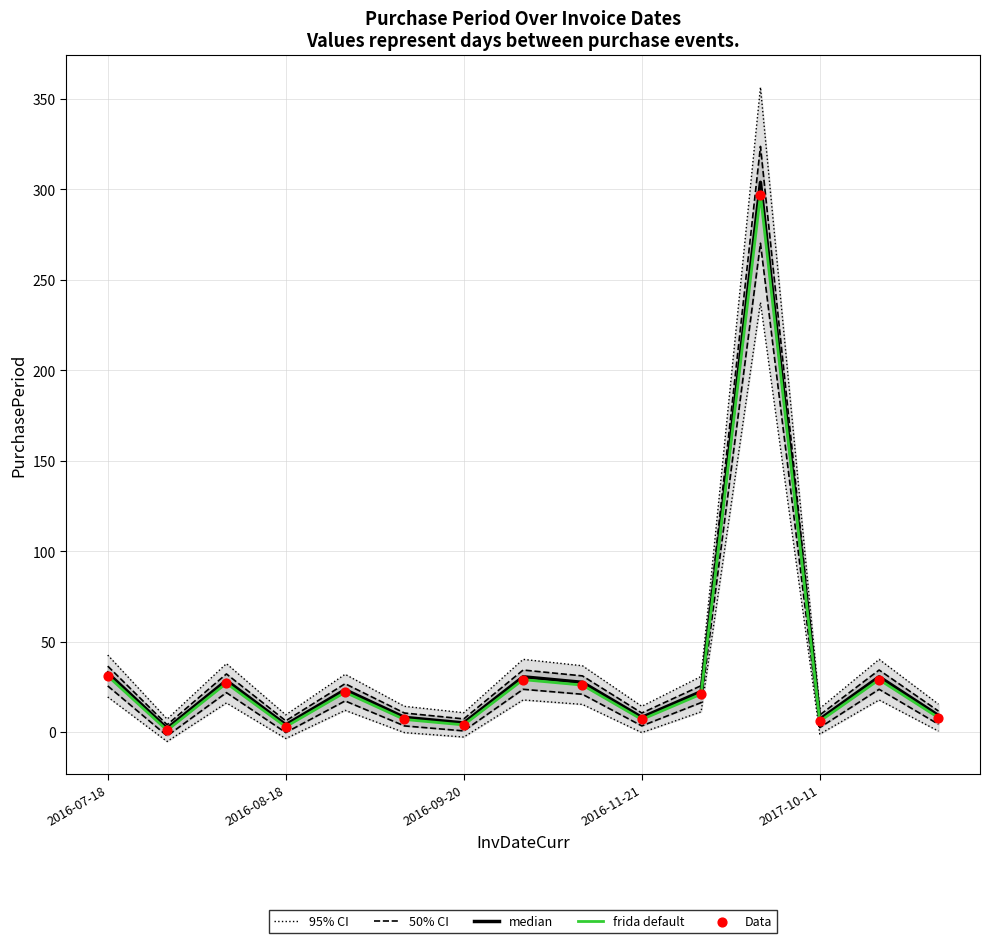

Which series has the largest total across all categories?

95% CI